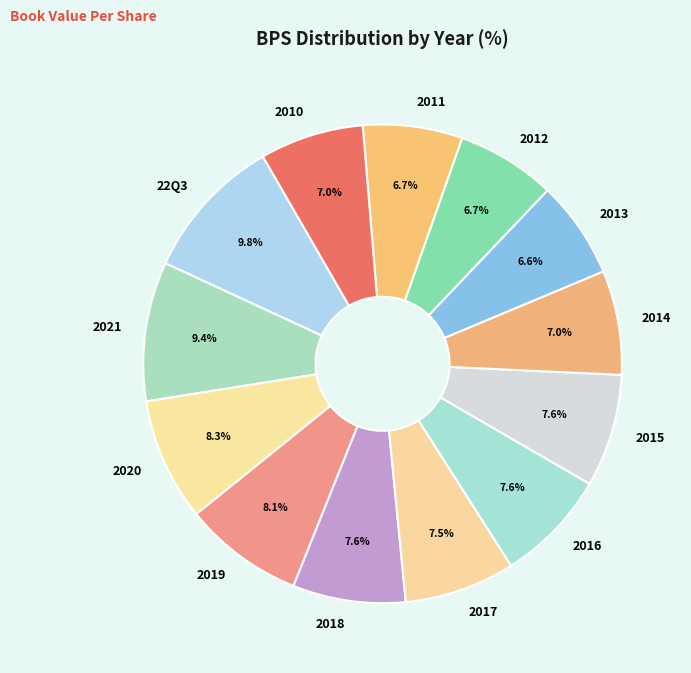

Approximately how many times larger is the value at 2014 compared to 2013?

1.1